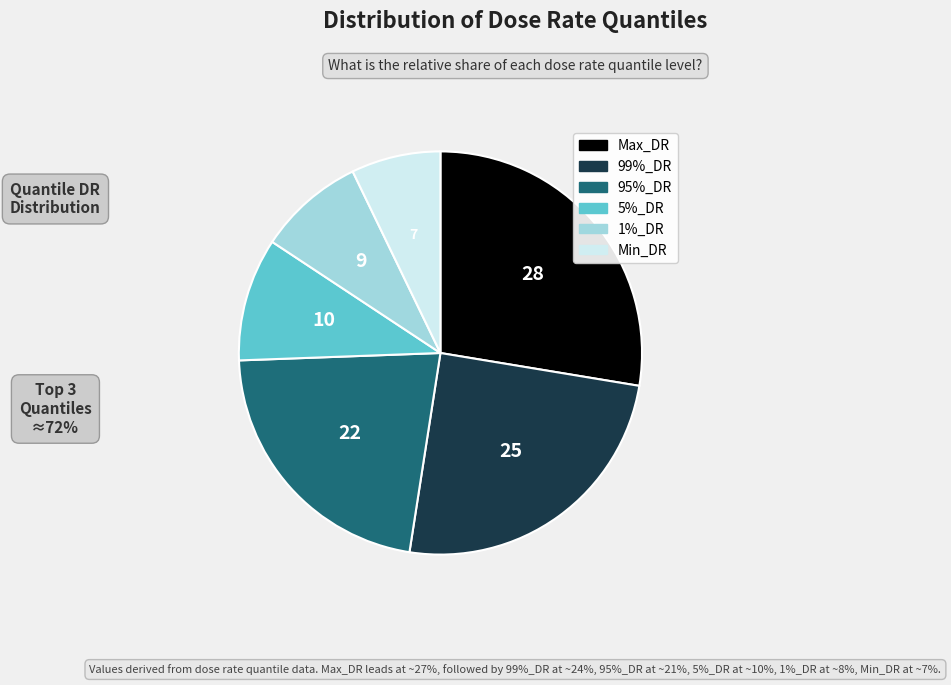

Count the number of slices in the pie.

6